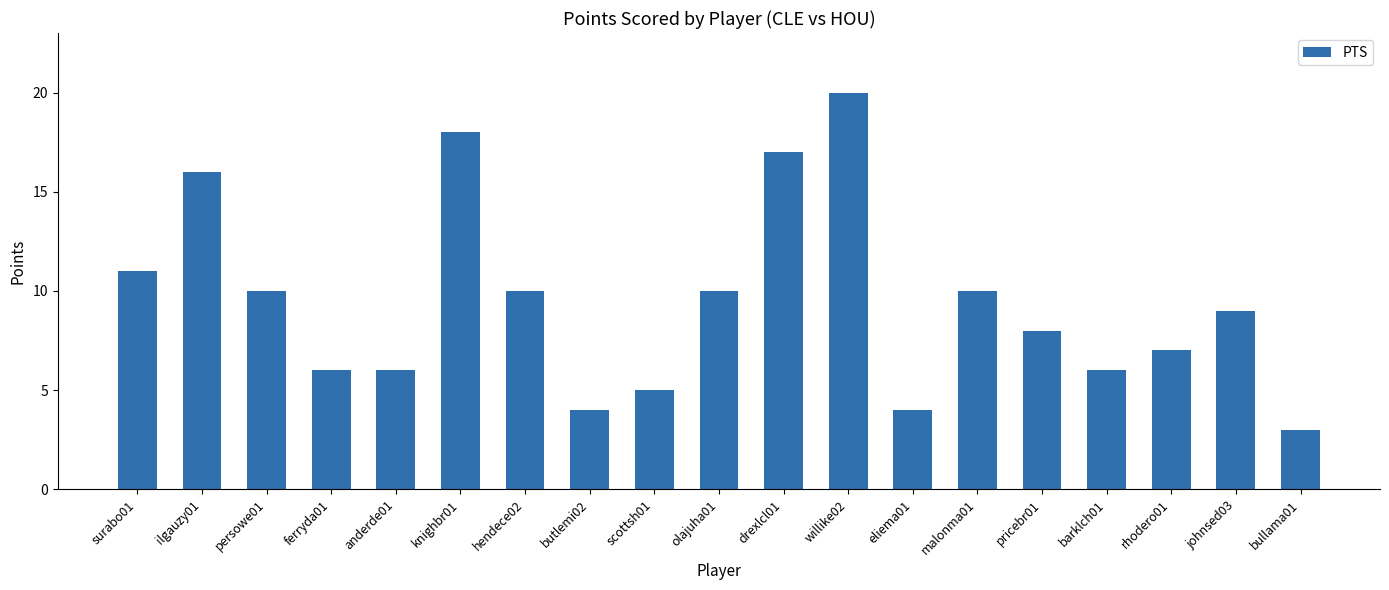

What value does the data have at ferryda01, to the nearest 10?

10